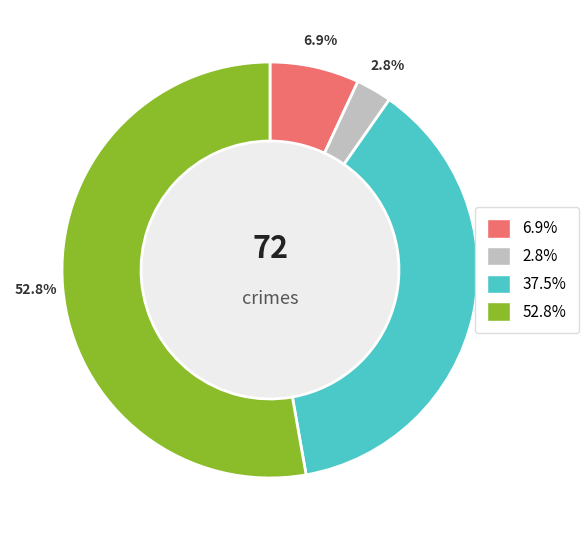

Is there a majority slice in this chart?

Yes